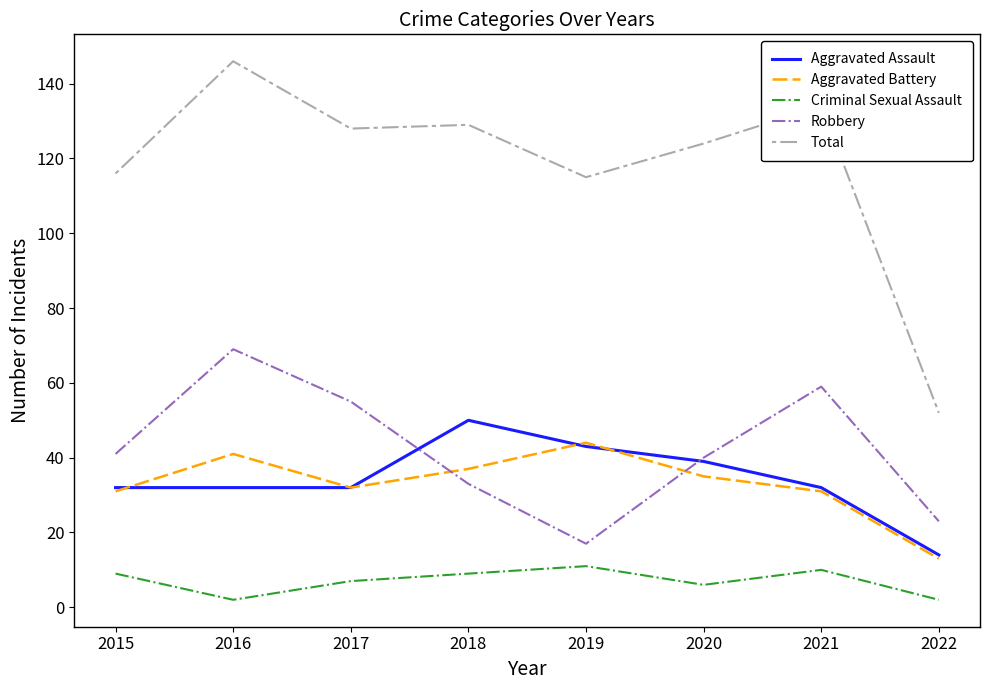

What is the difference between the maximum and minimum values in the Aggravated Battery series?

31